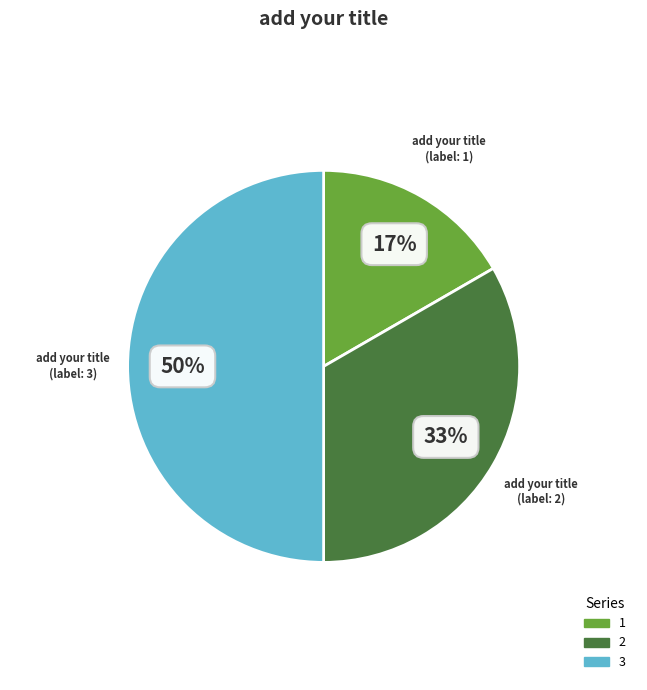

To the nearest percent, what is the difference between the 1 and 3 slice percentages?

33%